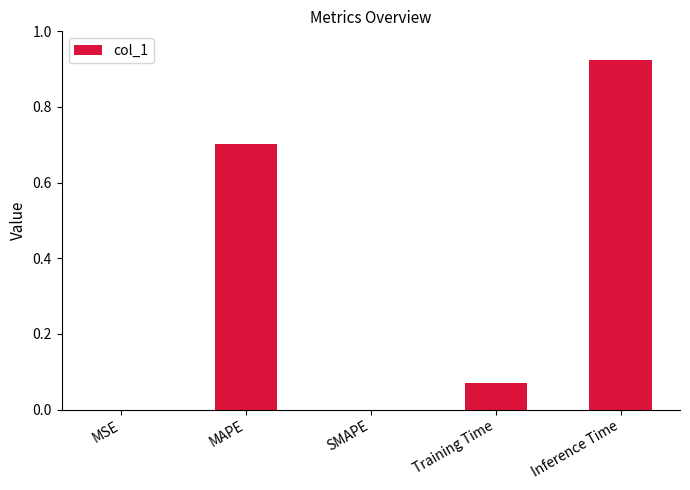

Which has a higher value, SMAPE or MAPE?

MAPE